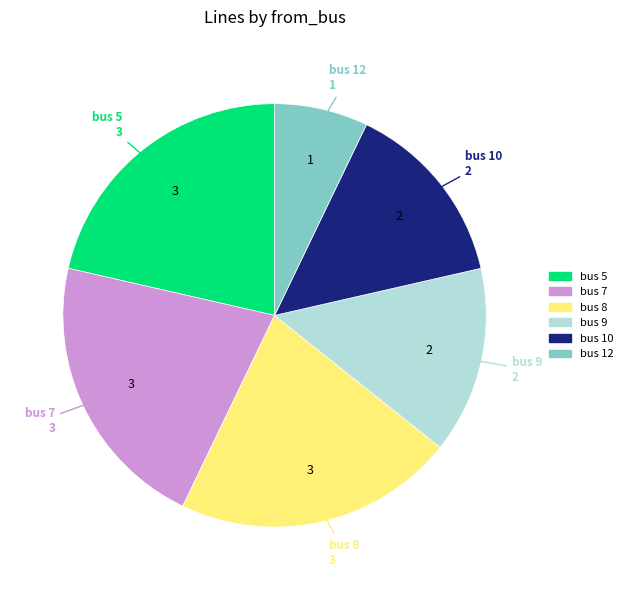

Does any single category account for the majority?

No